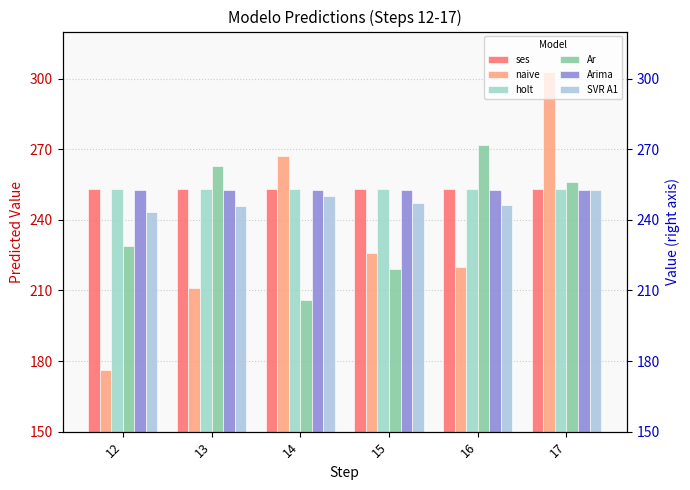

Which series has the largest total across all categories?

ses